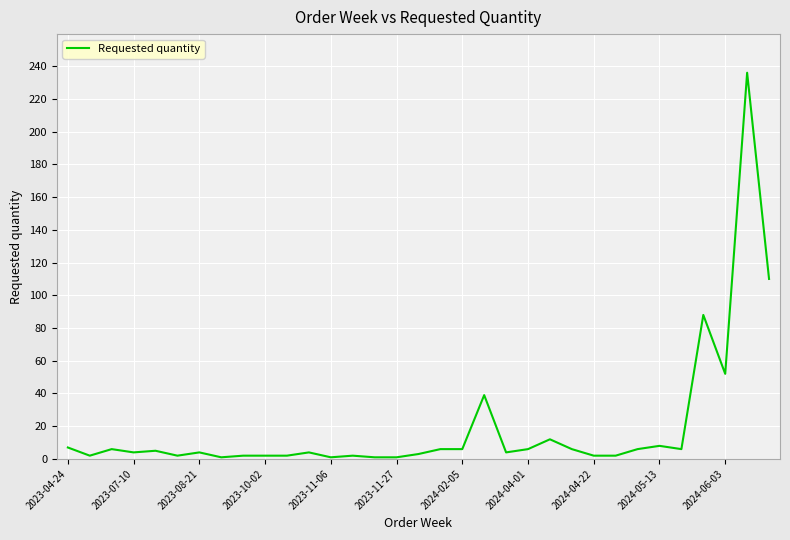

What is the maximum value shown in the chart?

236